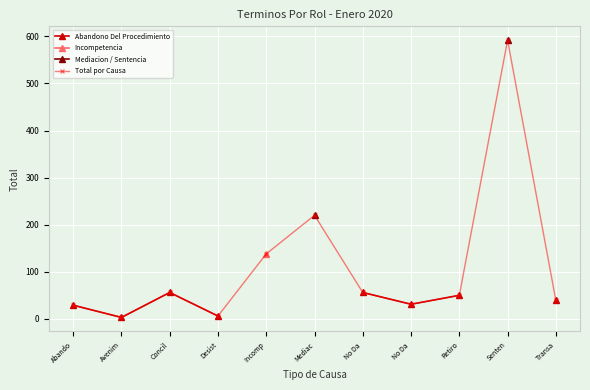

At how many categories does at least one series exceed 530?

1